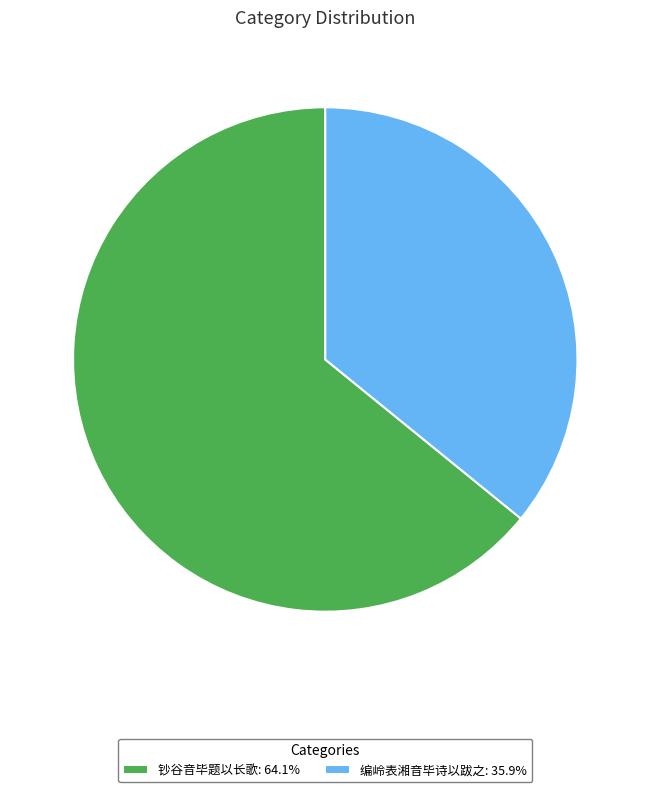

Which category has the biggest portion of the pie?

钞谷音毕题以长歌